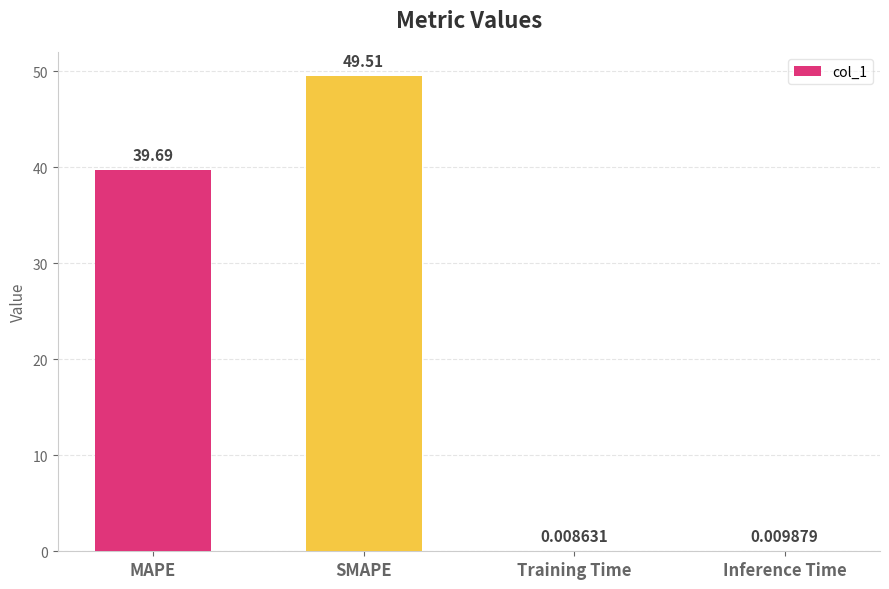

At which label is the value closest to 24?

MAPE